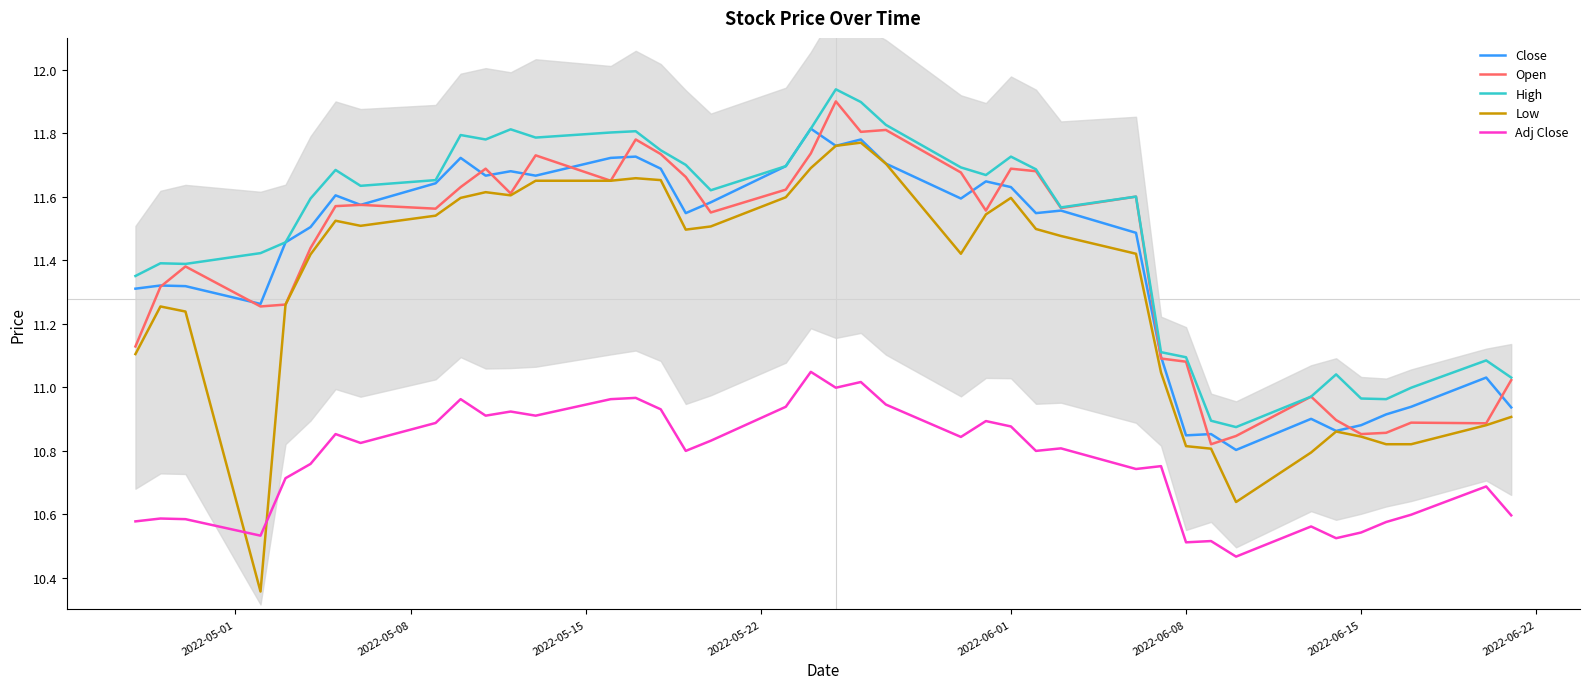

How many values in the Close series are below 11?

9